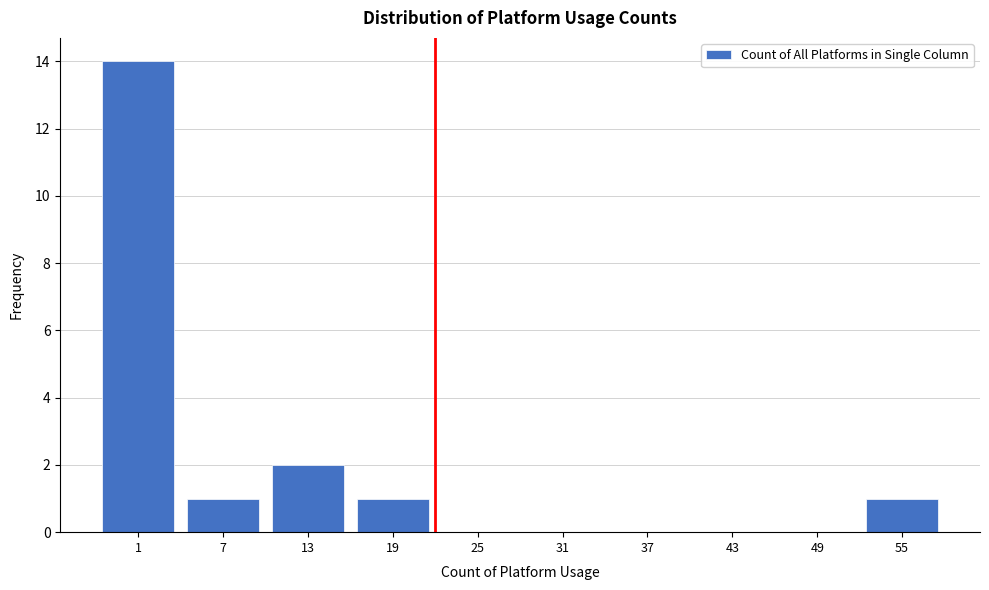

Reading left to right, list all the values displayed in this chart.

1=14	7=1	13=2	19=1	25=0	31=0	37=0	43=0	49=0	55=1